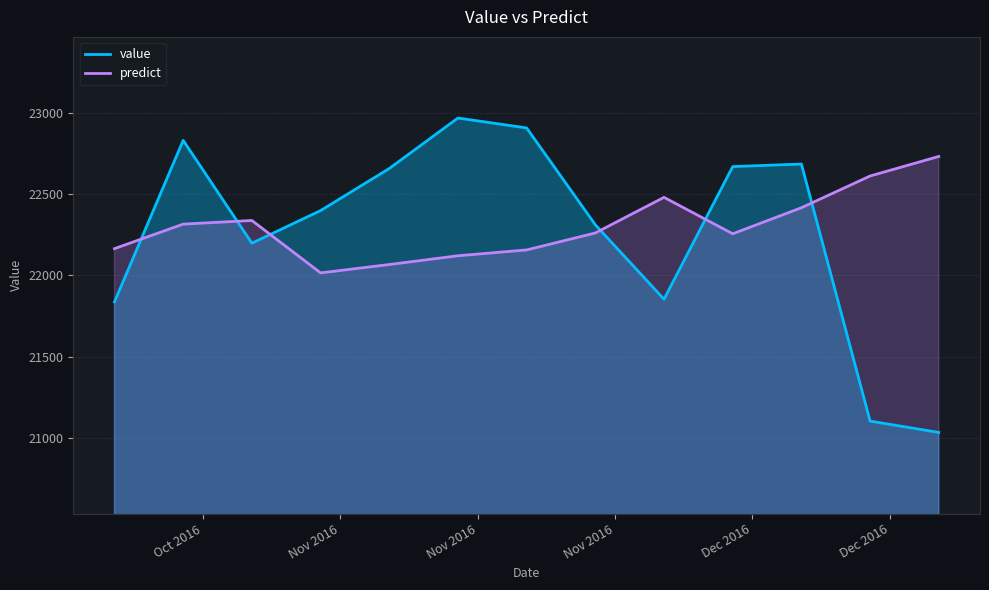

How many data points in predict are less than 22261?

6